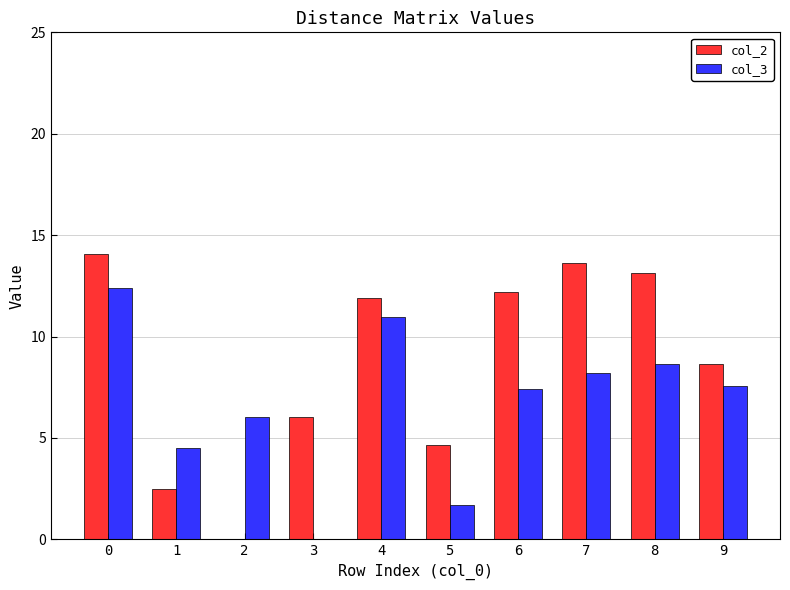

Reading right to left, list all the values displayed in this chart.

col_2: 9=8.7	8=13.2	7=13.6	6=12.2	5=4.6	4=11.9	3=6.0	2=0.0	1=2.5	0=14.1
col_3: 9=7.6	8=8.7	7=8.2	6=7.4	5=1.7	4=11.0	3=0.0	2=6.0	1=4.5	0=12.4